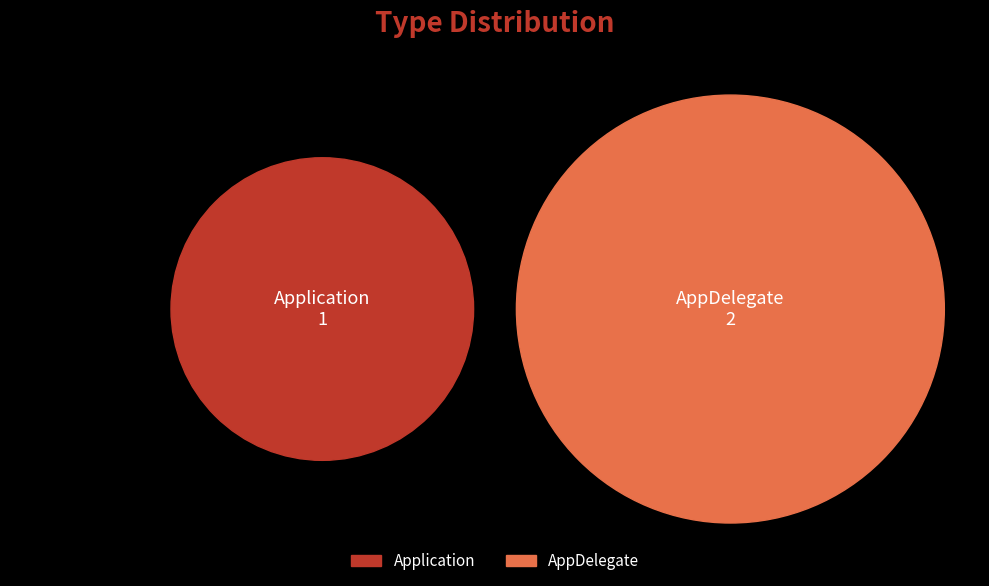

Which category has the biggest portion of the pie?

AppDelegate